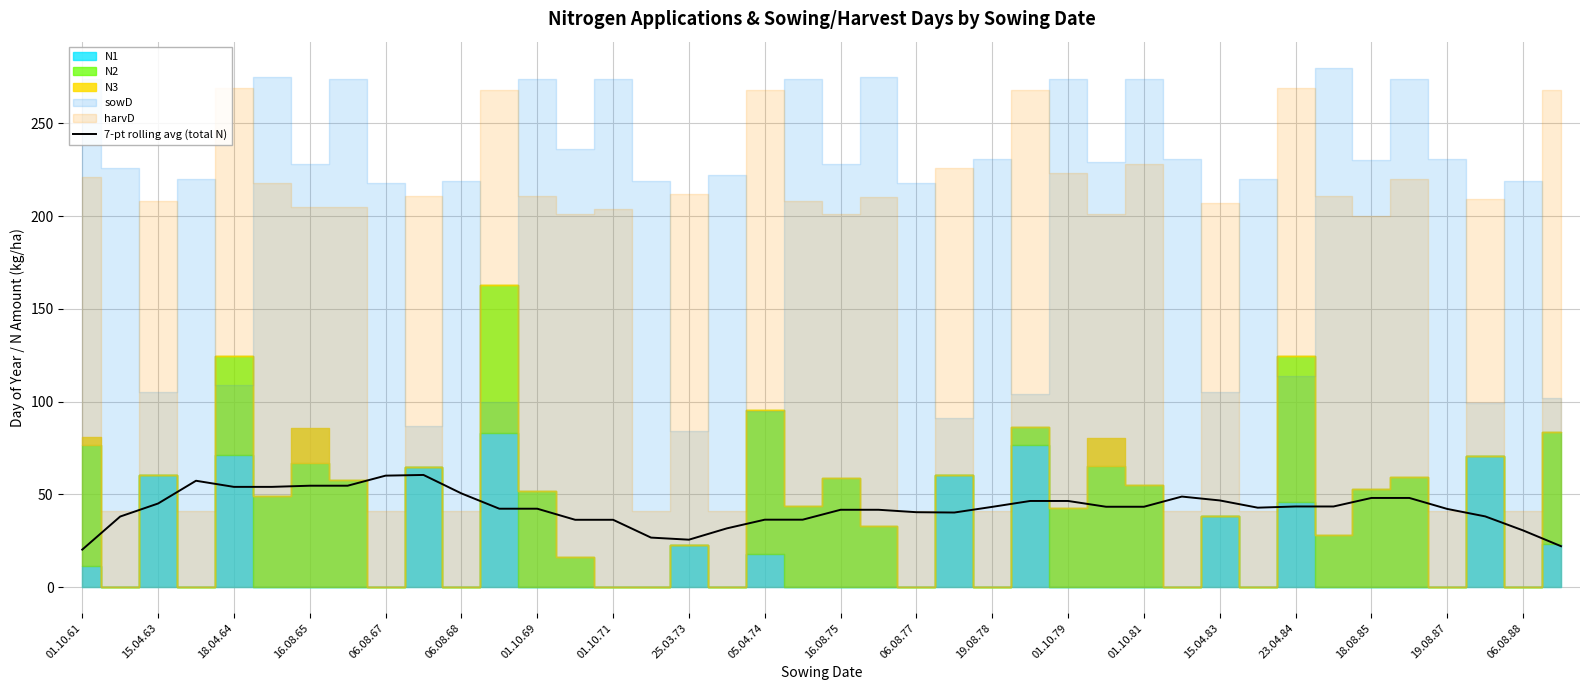

What is the maximum value for 7-pt rolling avg (total N)?

60.4